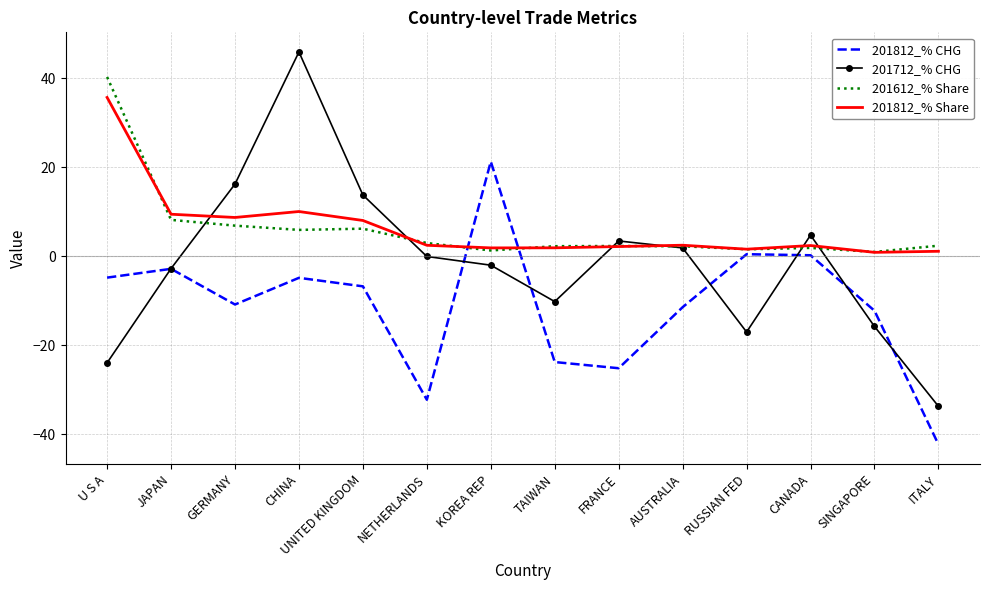

What is the difference between the 201812_% Share values at KOREA REP and CANADA?

0.5